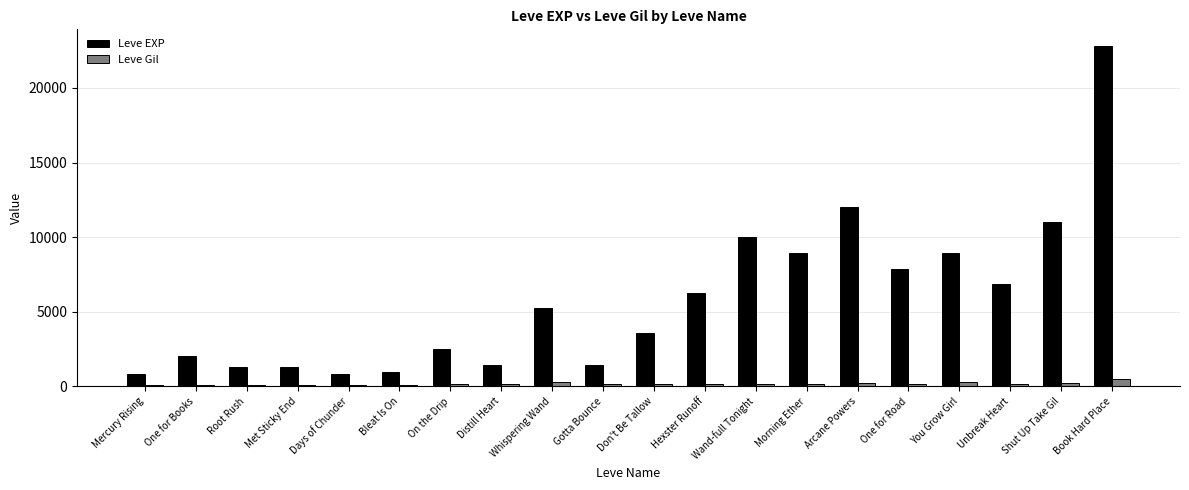

At which category is the sum across all series the highest?

Book Hard Place